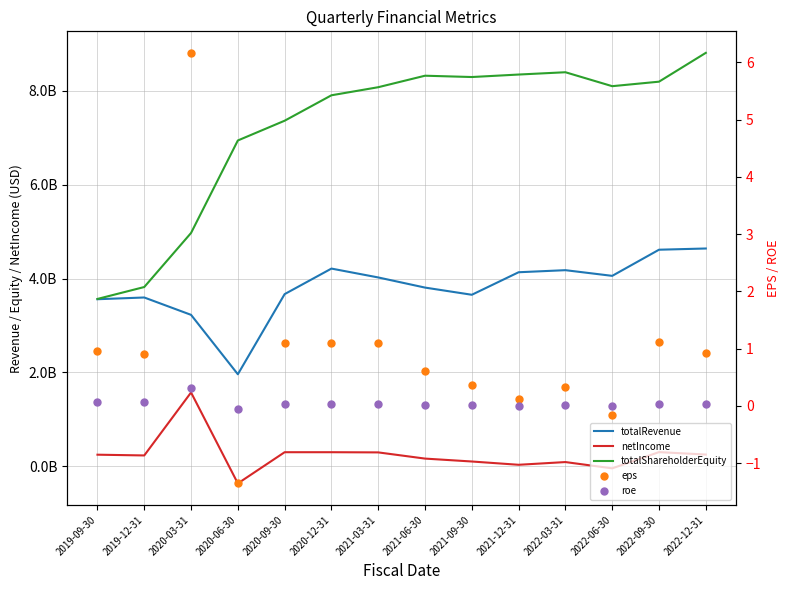

What is the maximum value for totalRevenue?

4640000000.0